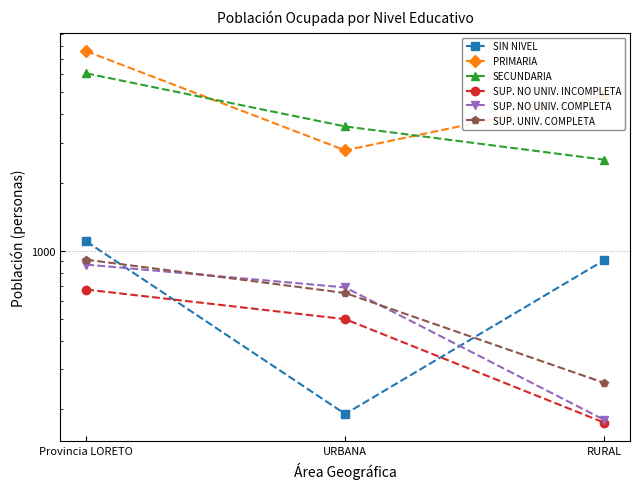

What is the approximate value of PRIMARIA at RURAL, to the nearest 10?

4810